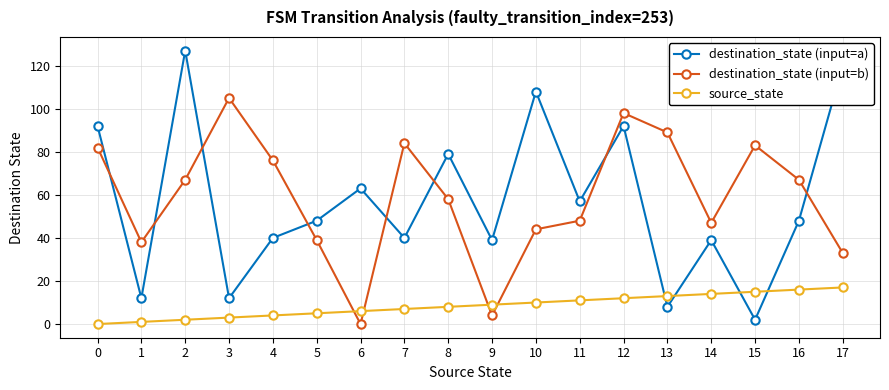

What is the sum of the source_state values at 17 and 1?

18